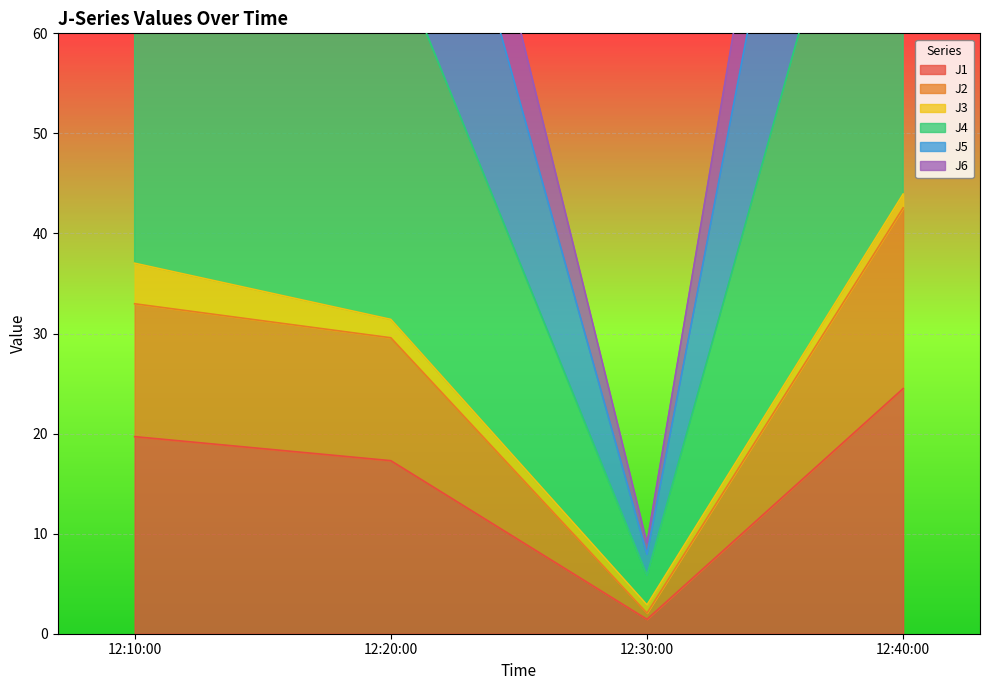

Is it true that J1 equals 12.8 at 12:10:00?

False